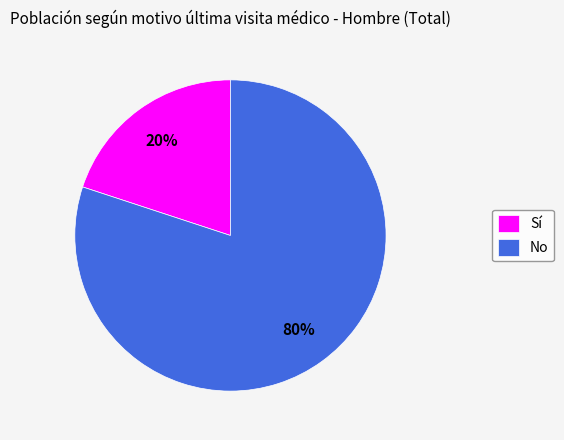

What is the smallest slice in the pie chart?

Sí